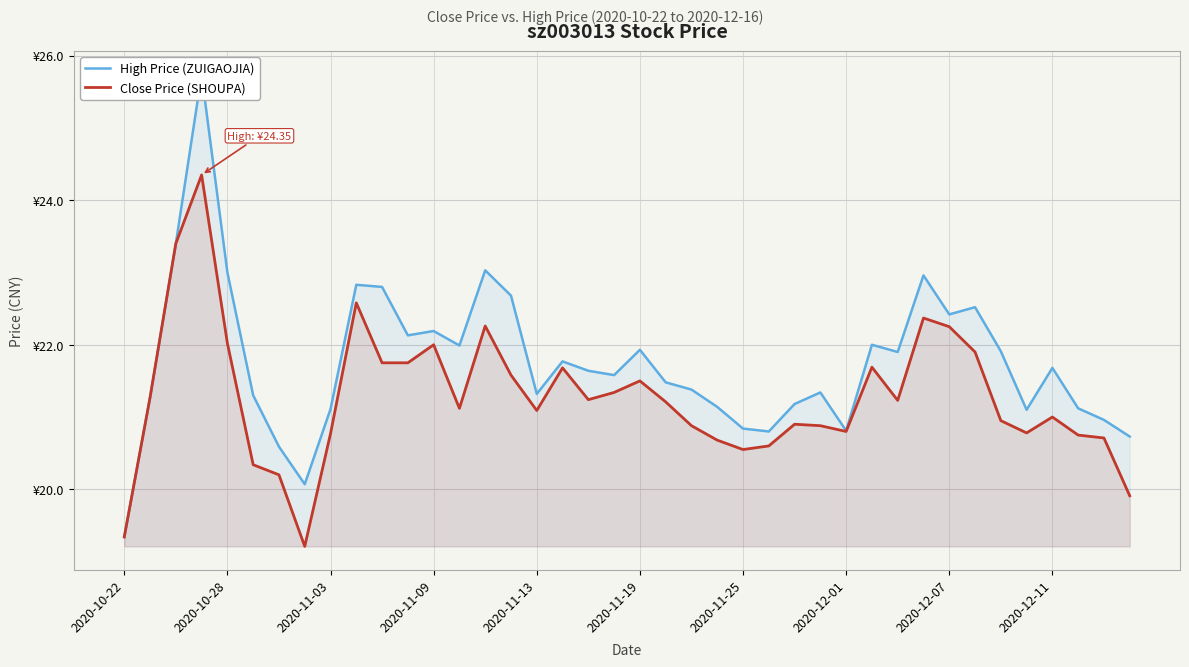

The value of Close Price (SHOUPA) at 2020-11-19 is 21.5. True or false?

True